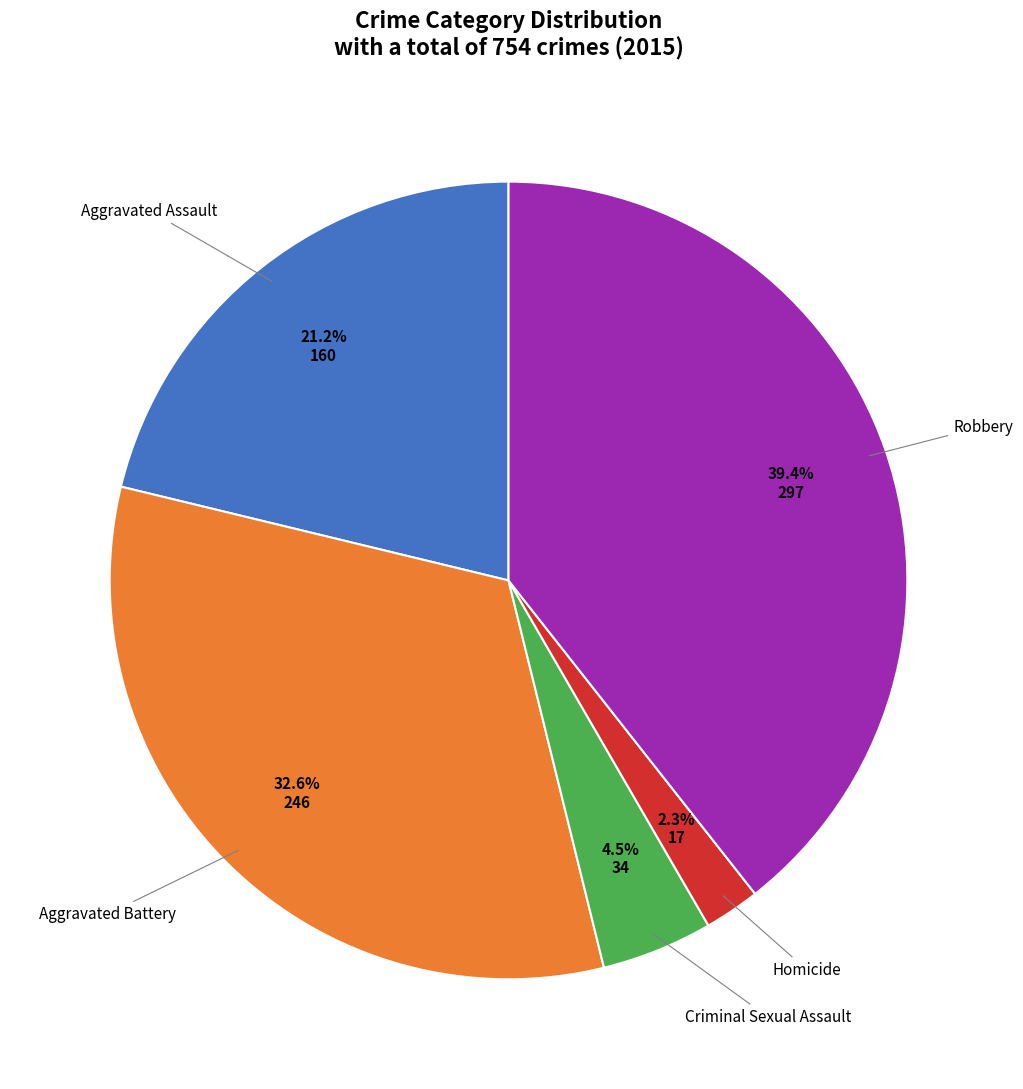

Count the number of slices in the pie.

5